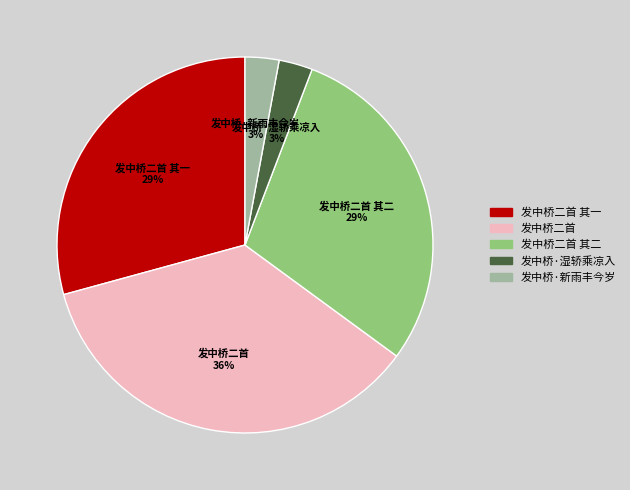

Is there a majority slice in this chart?

No